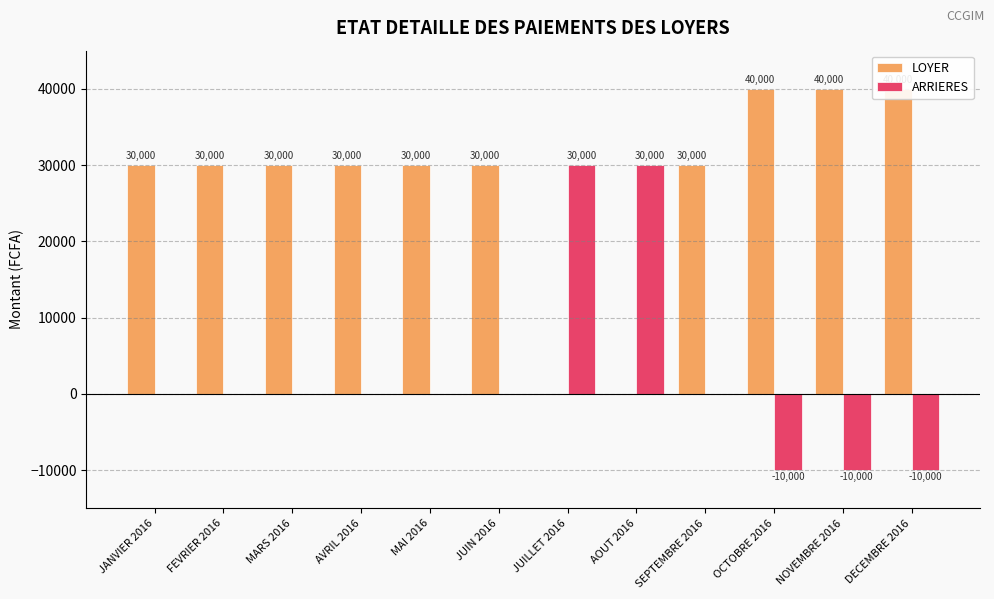

Read the LOYER value at OCTOBRE 2016, to the nearest 10.

40000